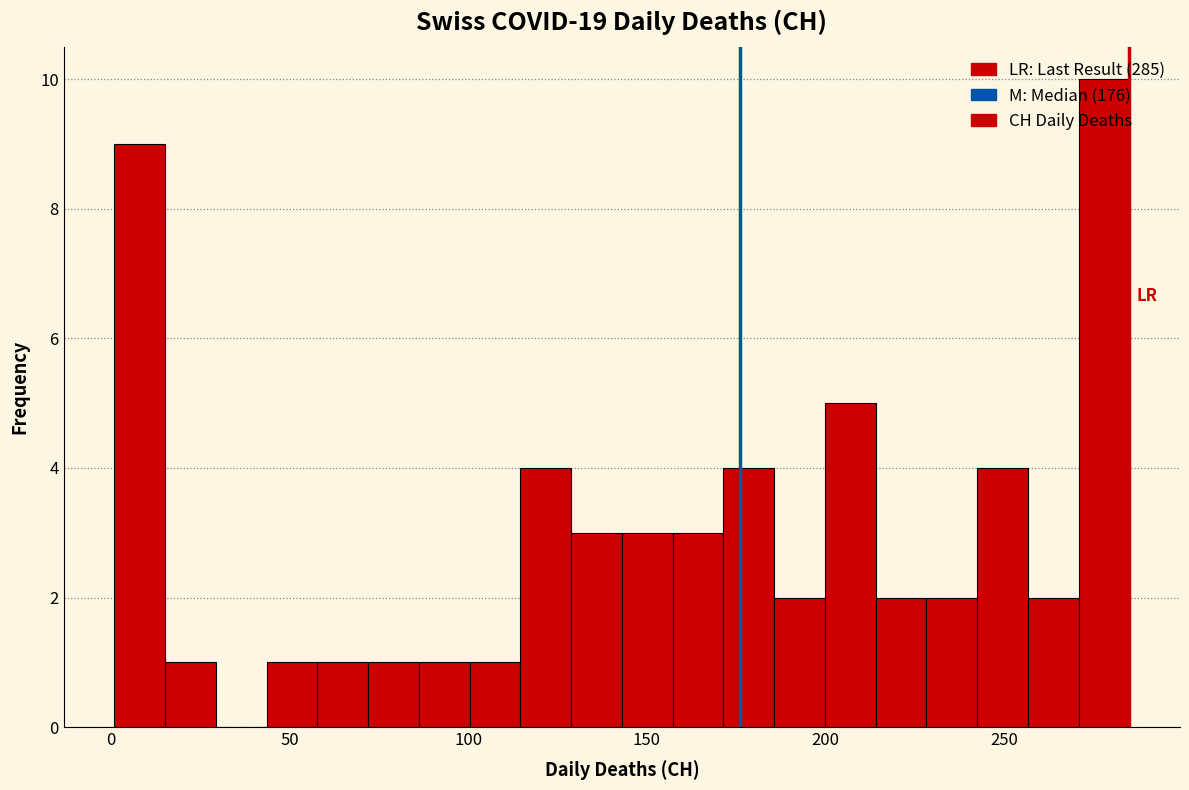

Around what value on the x-axis is the tallest bar? Give the approximate position of its centre, as read against the axis.

280